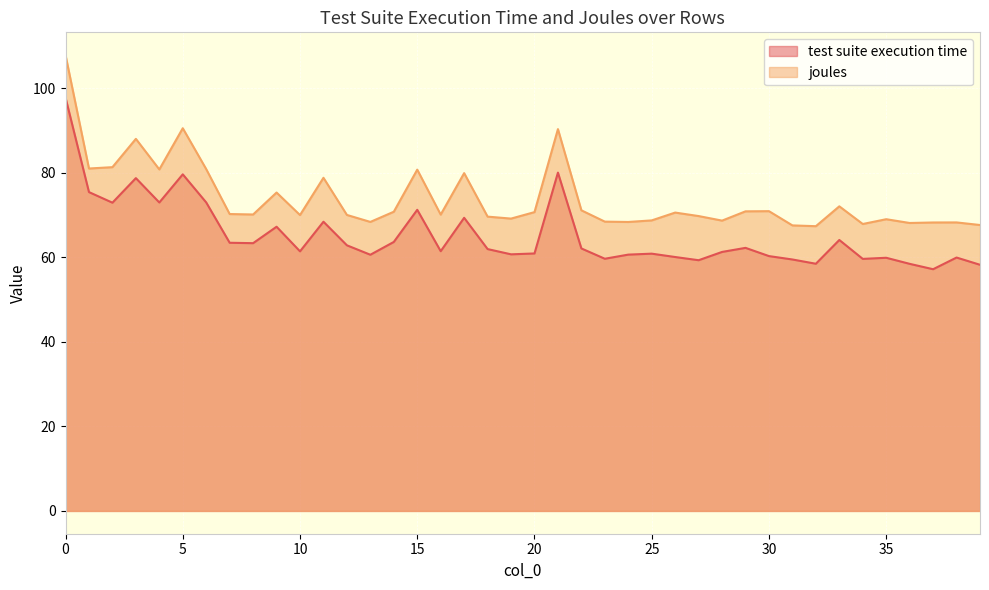

Rank the series at 33 from lowest to highest value.

test suite execution time, joules